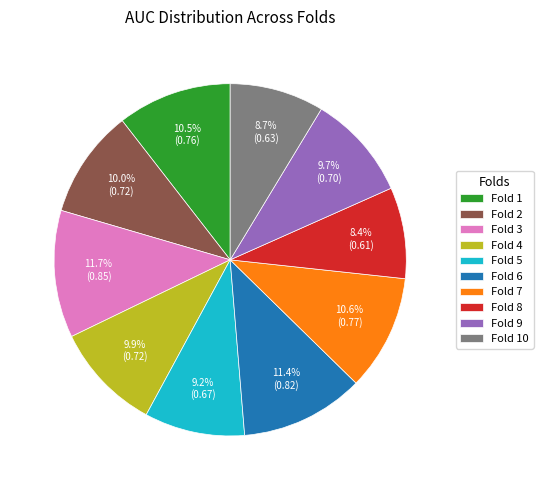

True or false: Fold 4 accounts for 20% of the total.

False